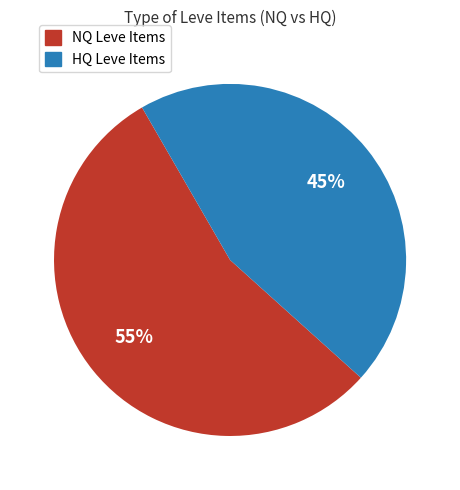

Is there any slice that represents more than half of the pie?

Yes